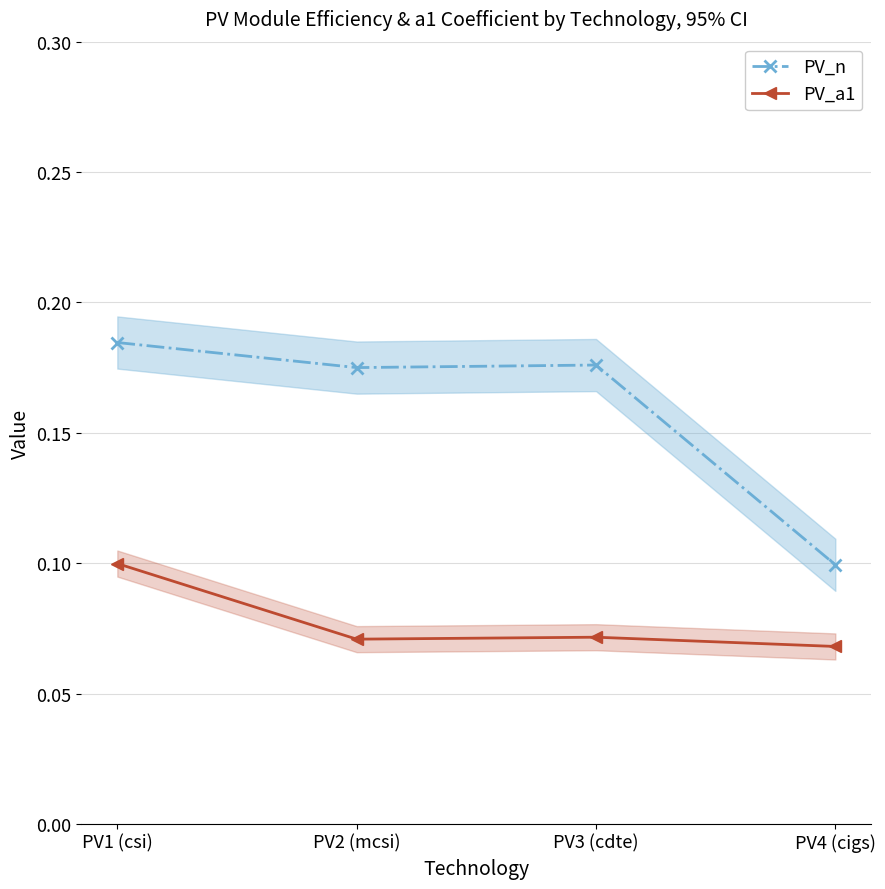

Between PV2 (mcsi) and PV4 (cigs), which series saw the biggest shift?

PV_n